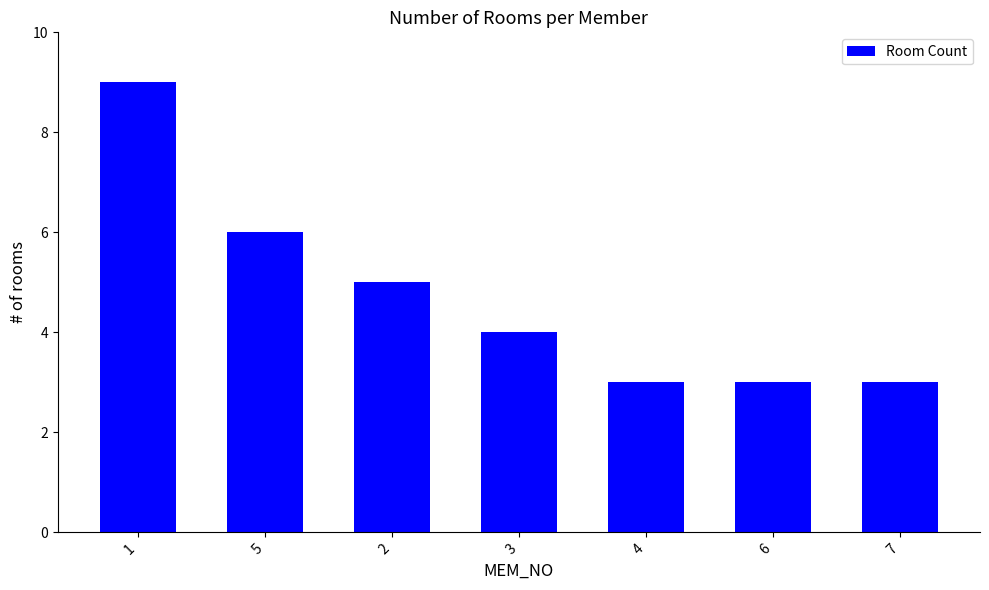

What is the value of the 4th bar from the left?

4